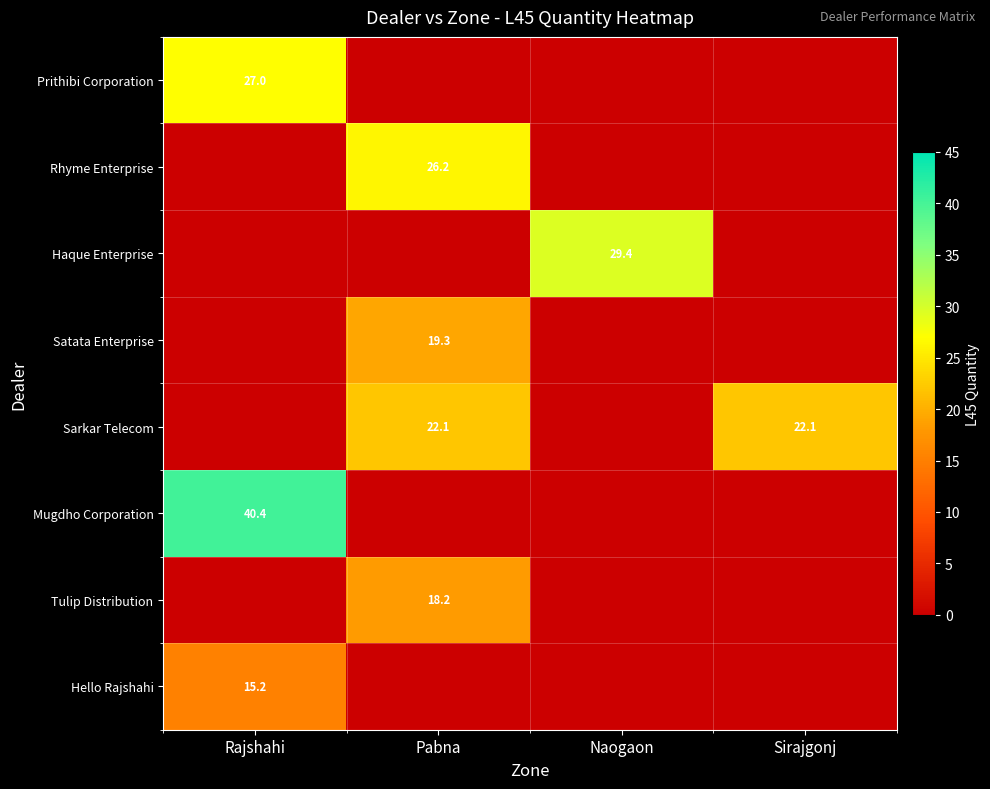

Which category has the lowest value in the Mugdho Corporation series?

Pabna